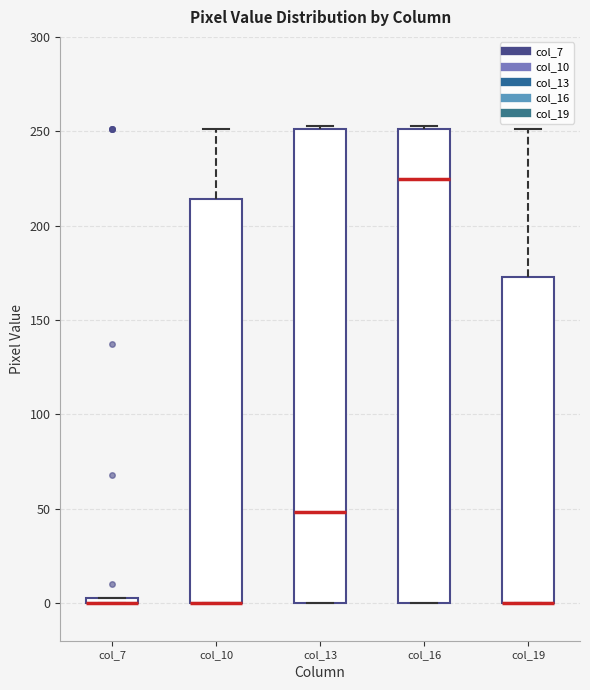

Where does the median line of the box for col_16 sit on the y-axis? The values are not printed on the chart, so give them approximately, as read against the axis.

225